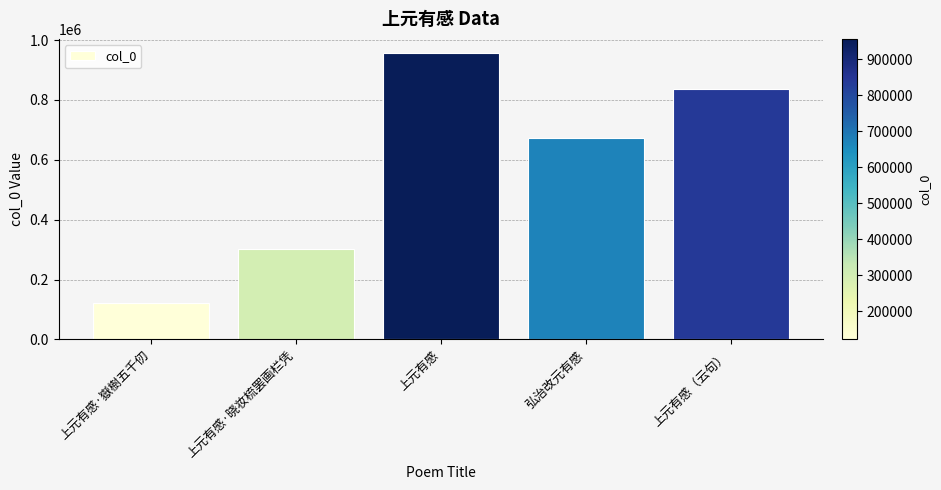

Between 弘治改元有感 and 上元有感·嶽樹五千仞, which is larger?

弘治改元有感